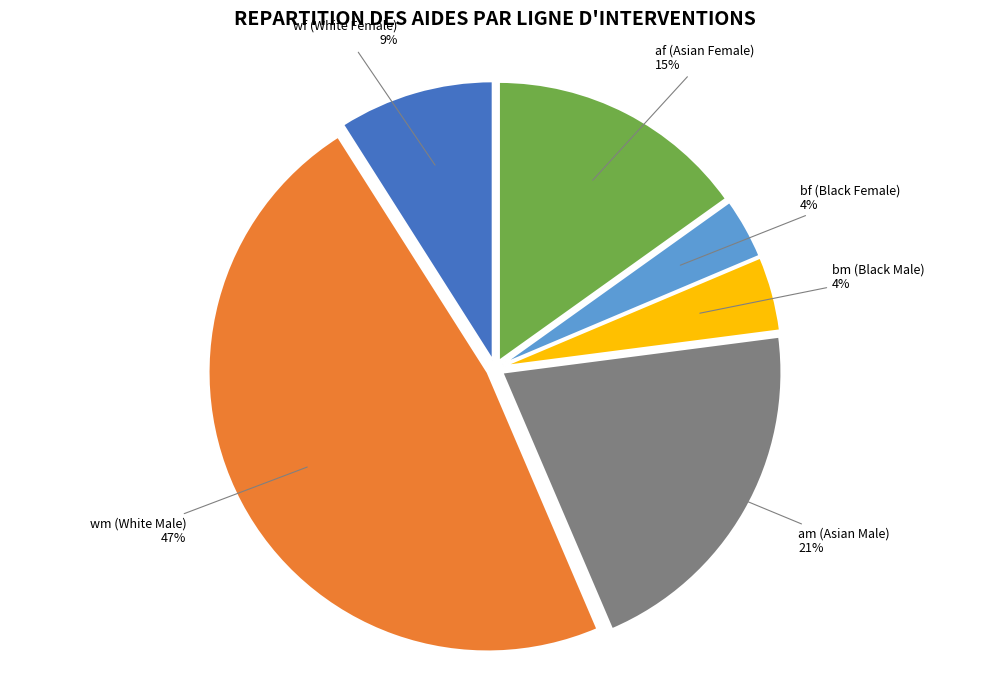

Do am and wf together represent more than half of the pie?

No